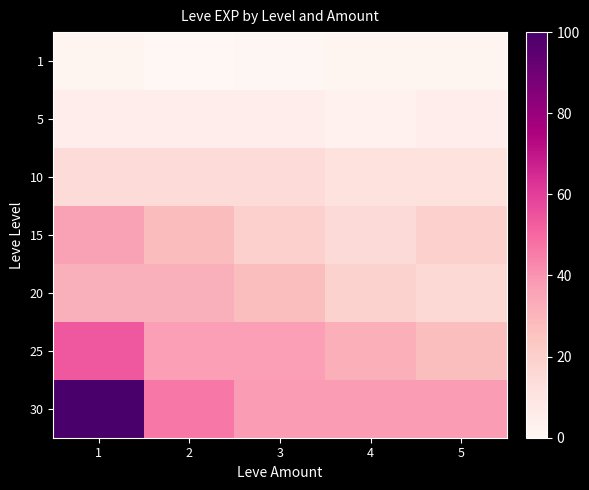

At 4, list the series in order from smallest to largest.

1, 5, 10, 15, 20, 25, 30